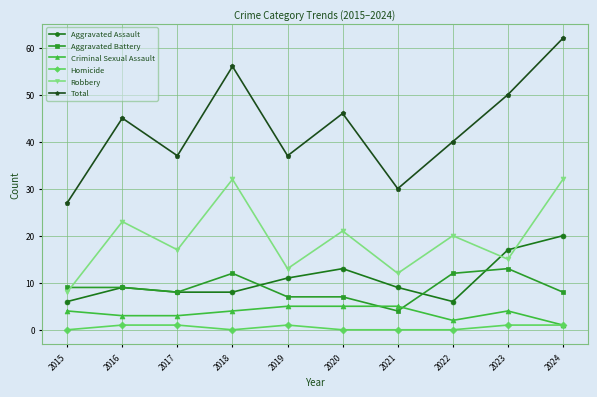

Rank the series by their maximum value, from lowest to highest.

Homicide, Criminal Sexual Assault, Aggravated Battery, Aggravated Assault, Robbery, Total